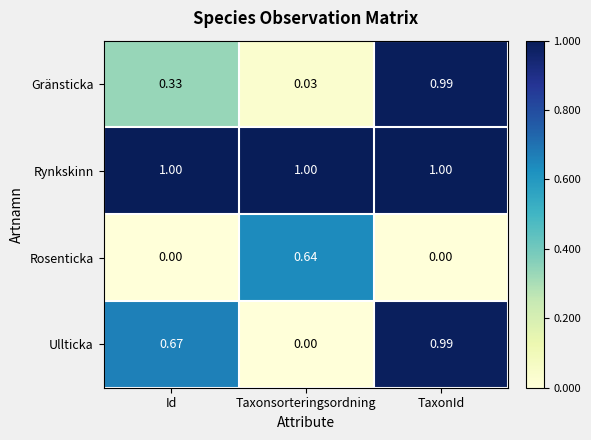

At which label does Gränsticka reach its minimum?

Taxonsorteringsordning